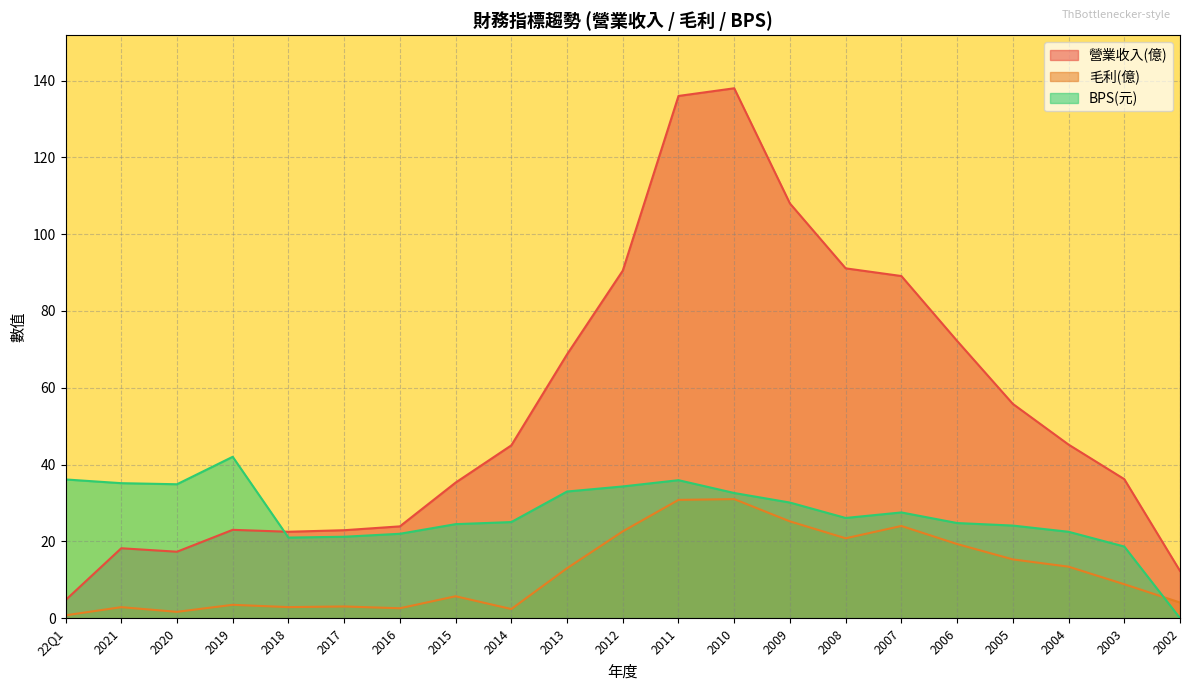

What value does the 營業收入(億) series have at 2017?

22.9